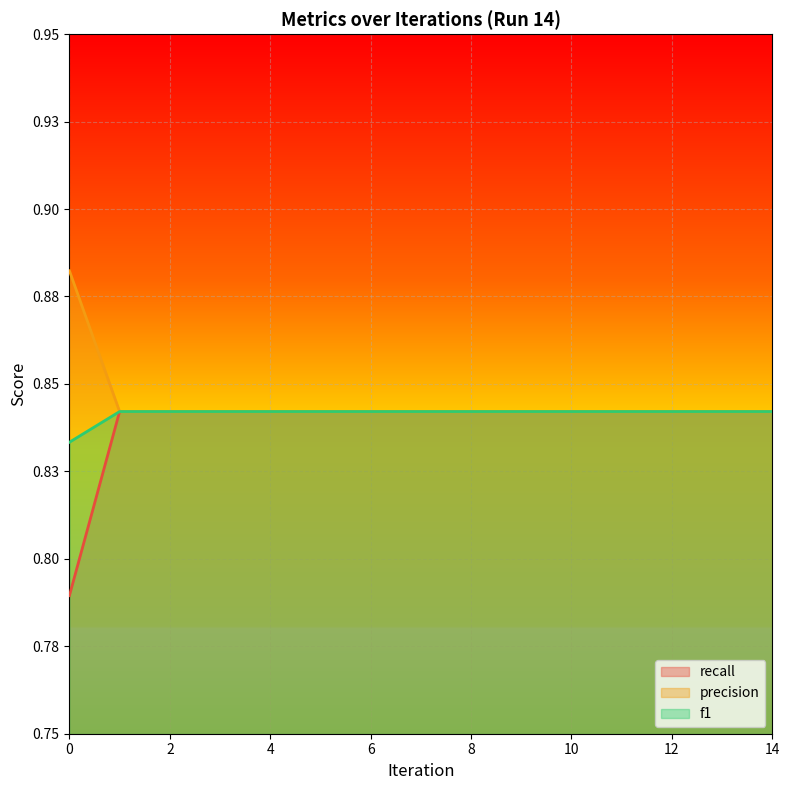

Which series has the largest total across all categories?

precision